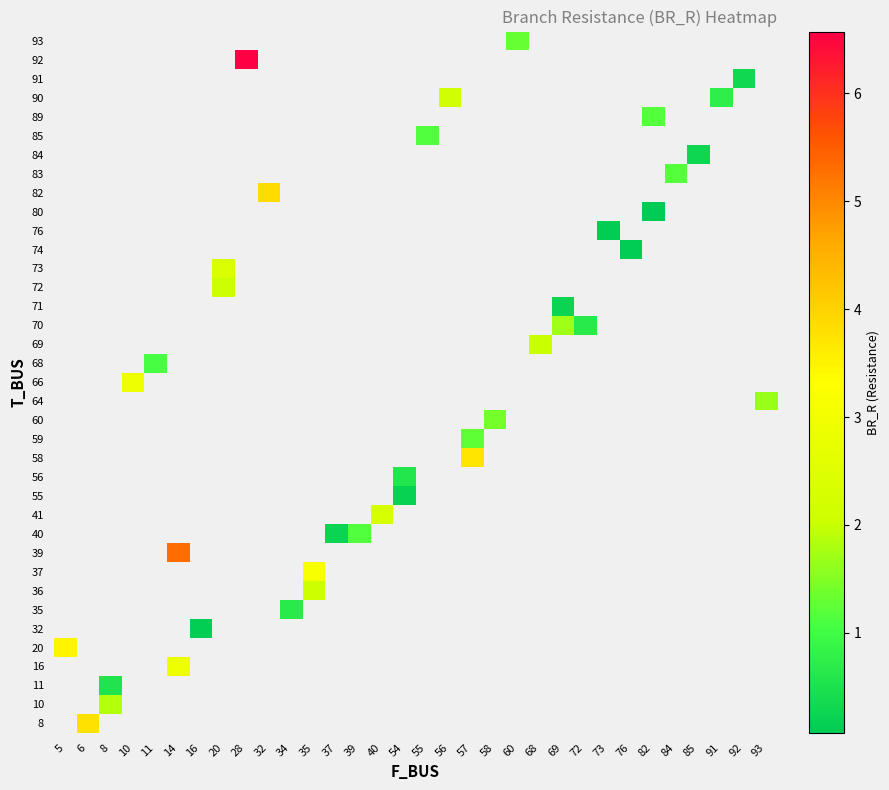

Between 76 and 56, which is larger?

56